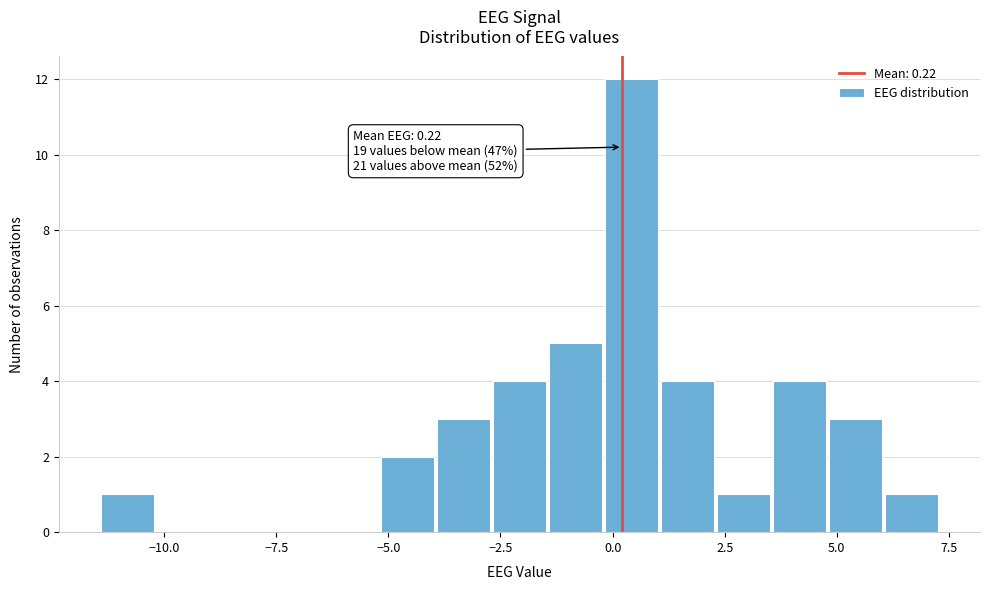

Around what value on the x-axis is the tallest bar? Give the approximate position of its centre, as read against the axis.

0.5